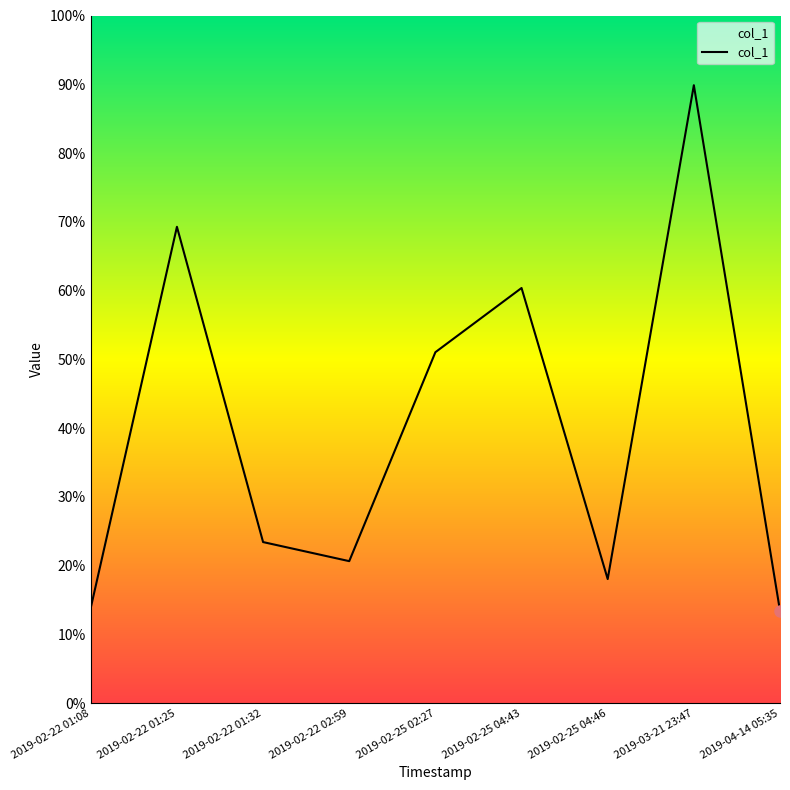

What is the approximate value at 2019-03-21 23:47?

89.9